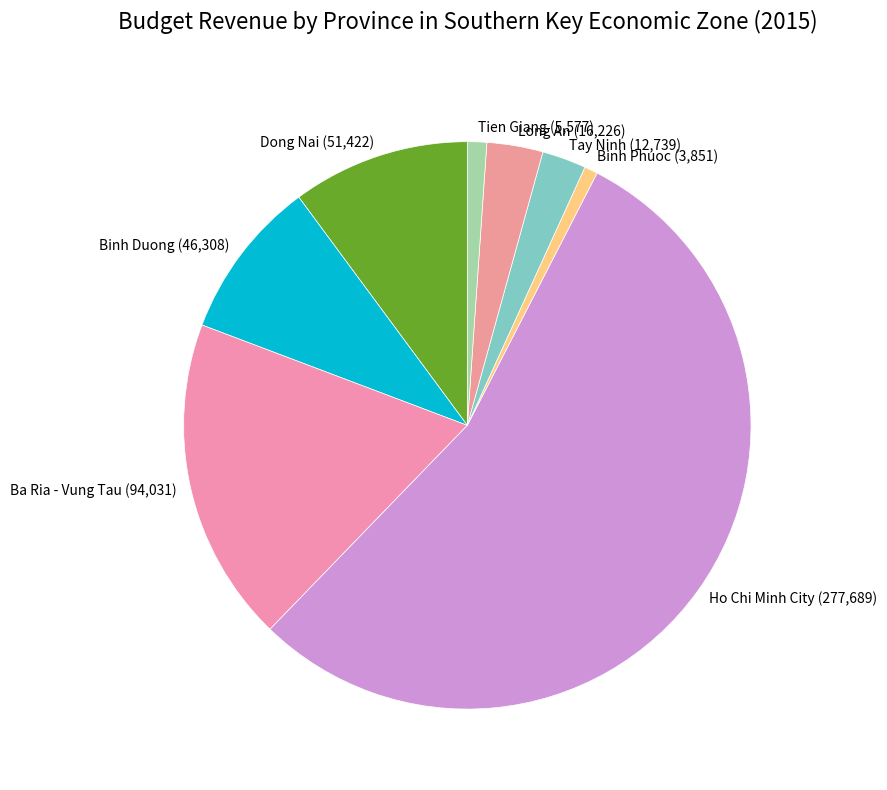

Which has a higher value, Ho Chi Minh City or Dong Nai?

Ho Chi Minh City